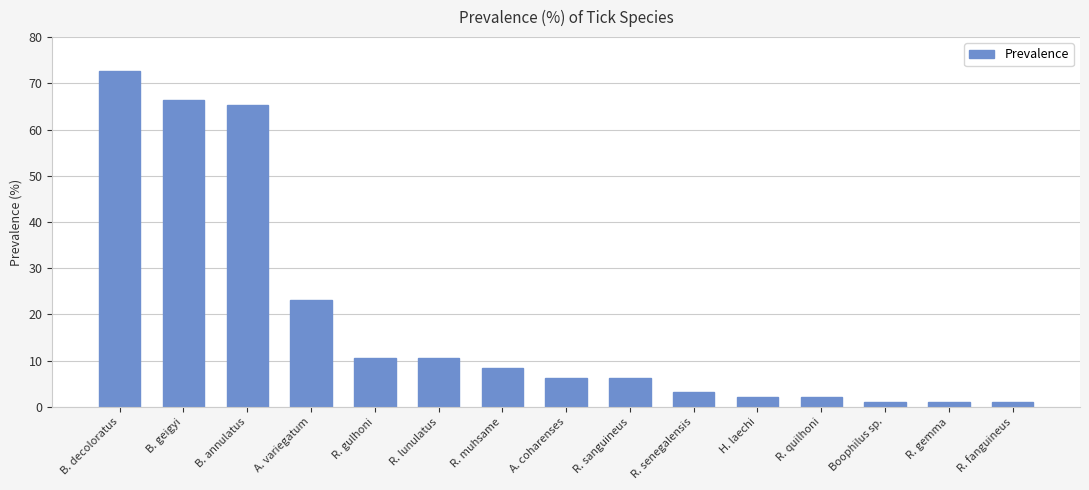

What is the average value?

18.7